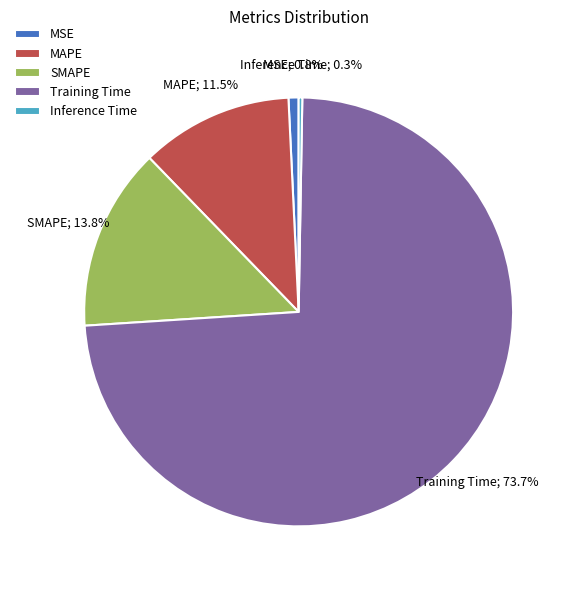

What percentage is NOT represented by SMAPE?

86.2%